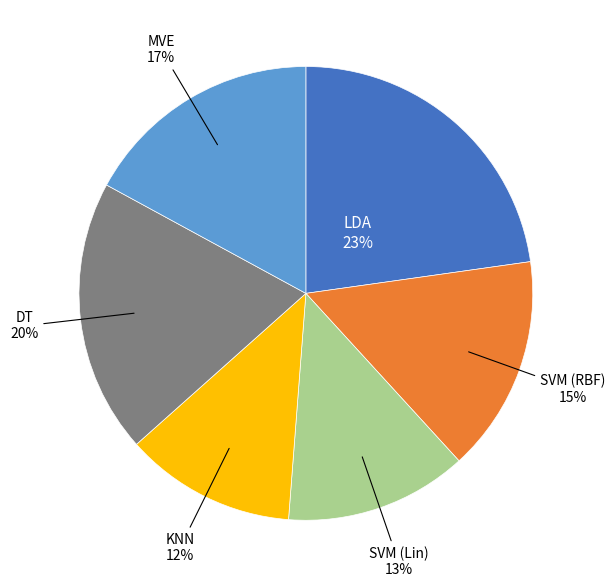

Which has a higher value, MVE or SVM (Lin)?

MVE